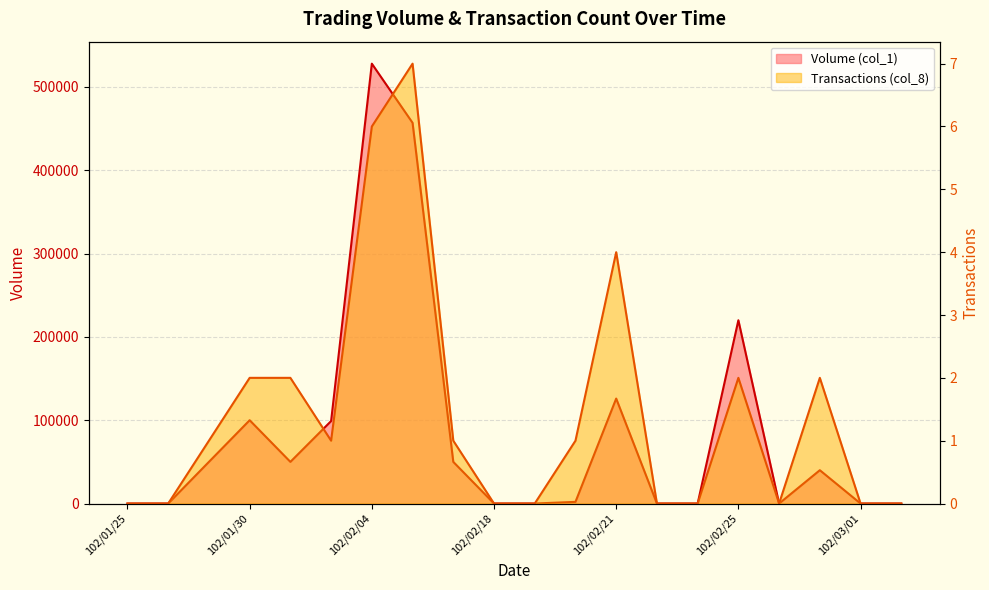

What is the label of the 19th point from the left?

102/03/01